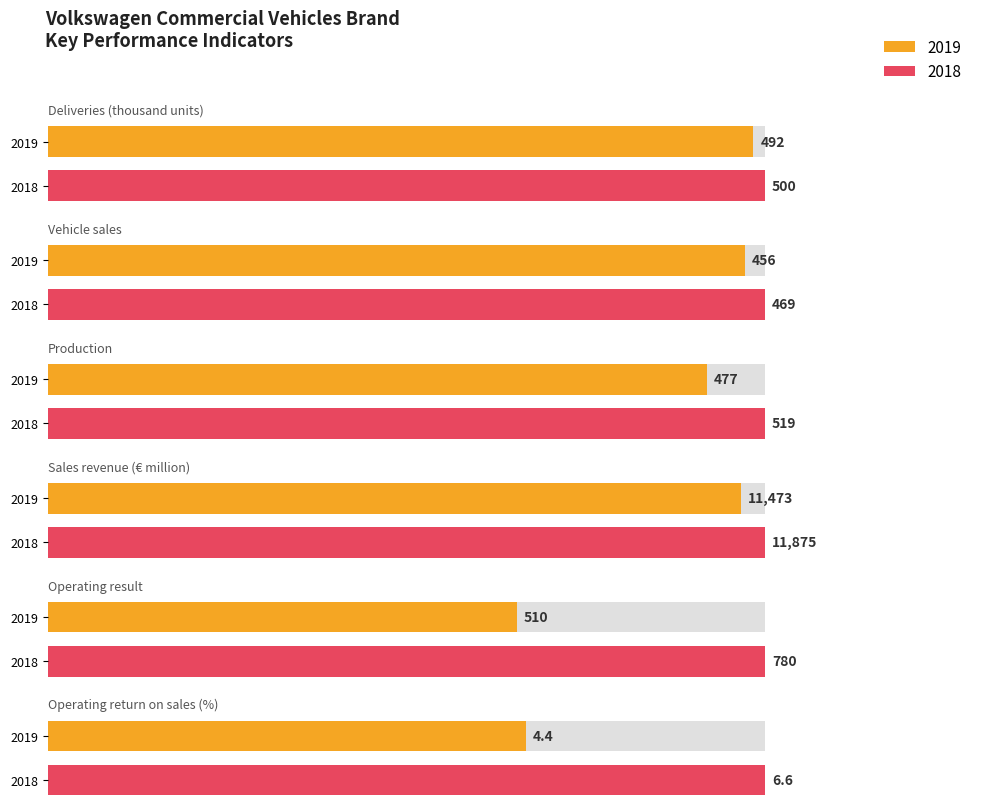

How many data points in 2019 are less than 492?

3